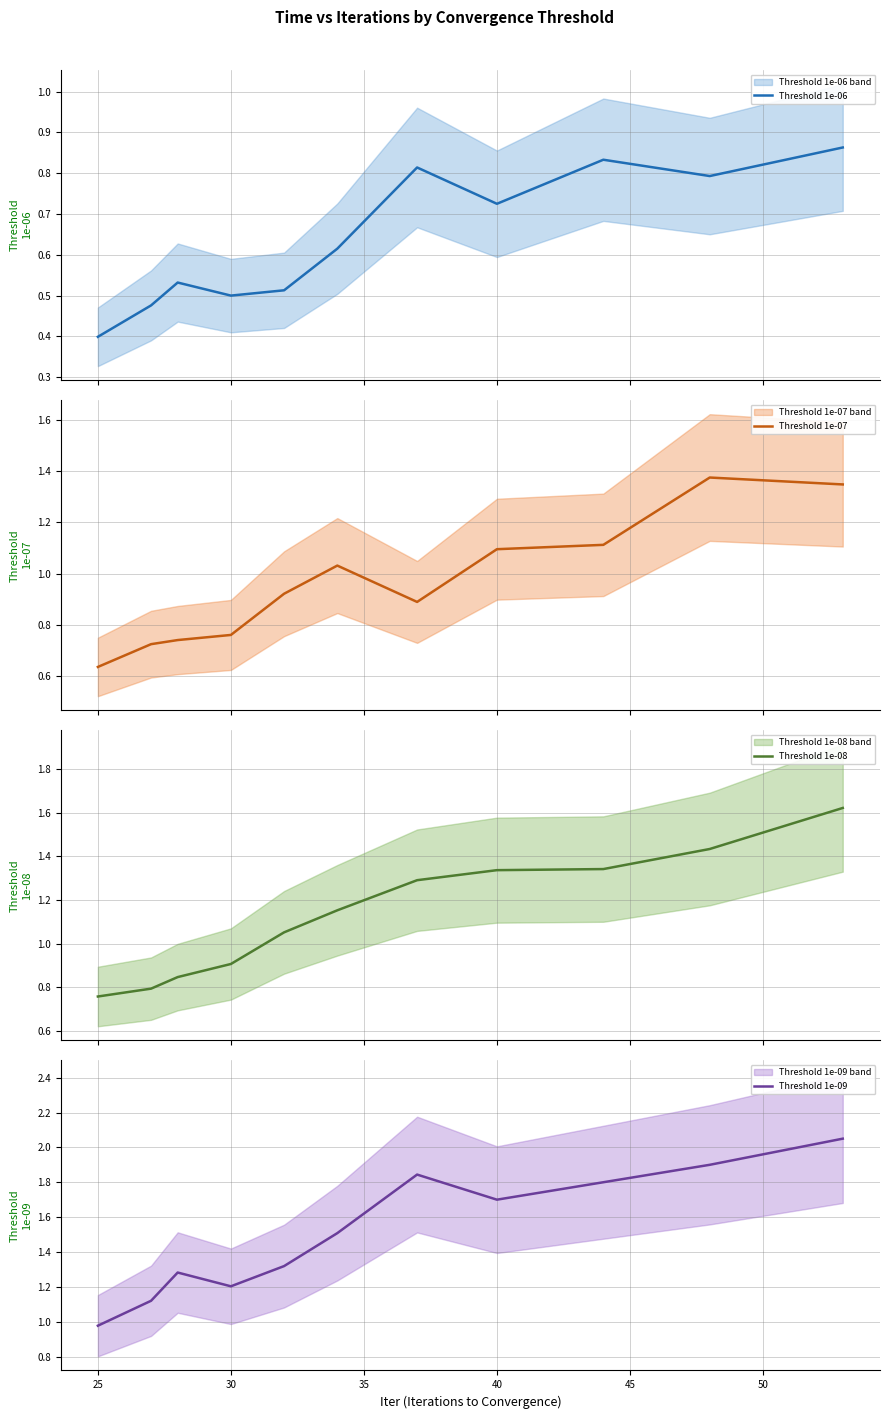

List the series in order of their overall mean, highest first.

Threshold 1e-09, Threshold 1e-08, Threshold 1e-07, Threshold 1e-06